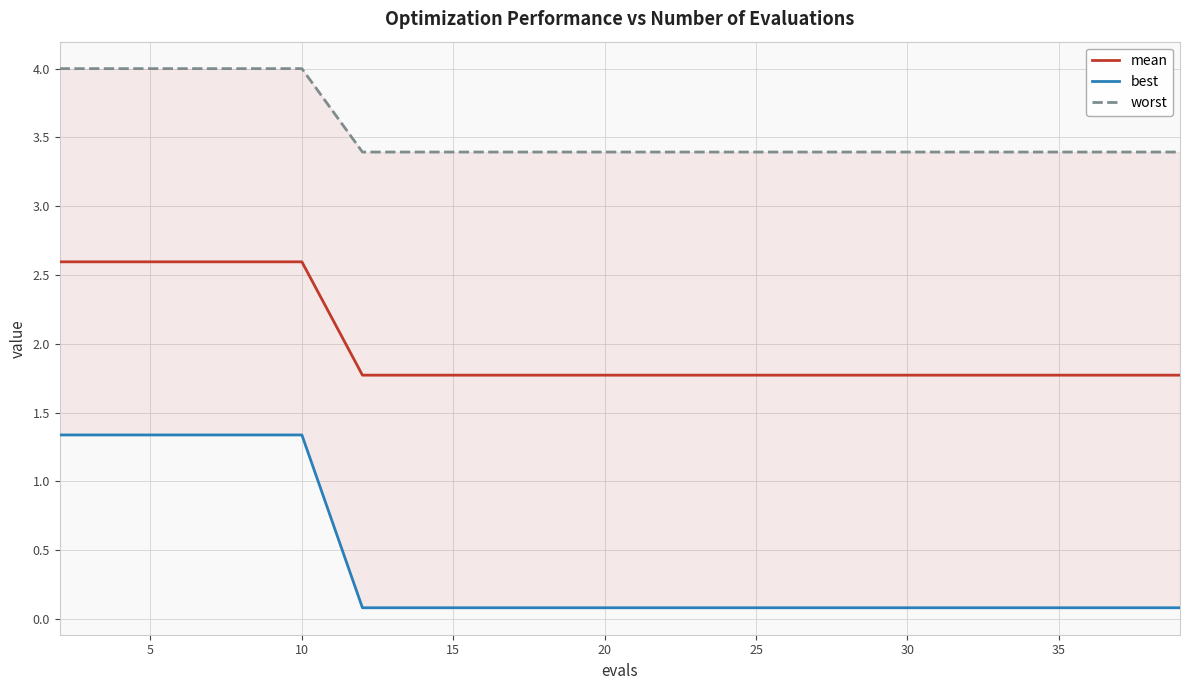

At how many categories does at least one series exceed 1?

20